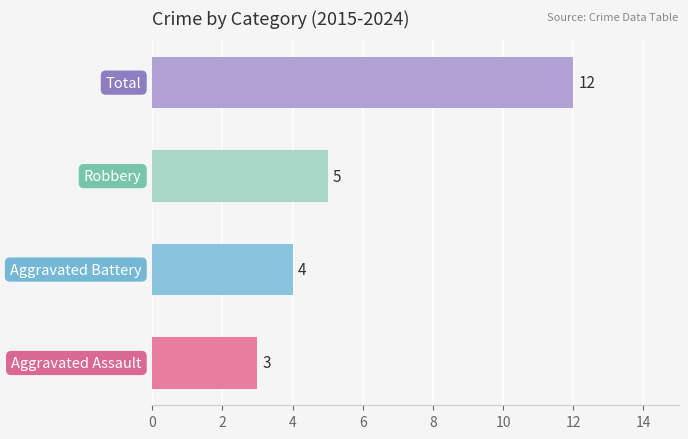

Count the values in the range 4 to 12.

3